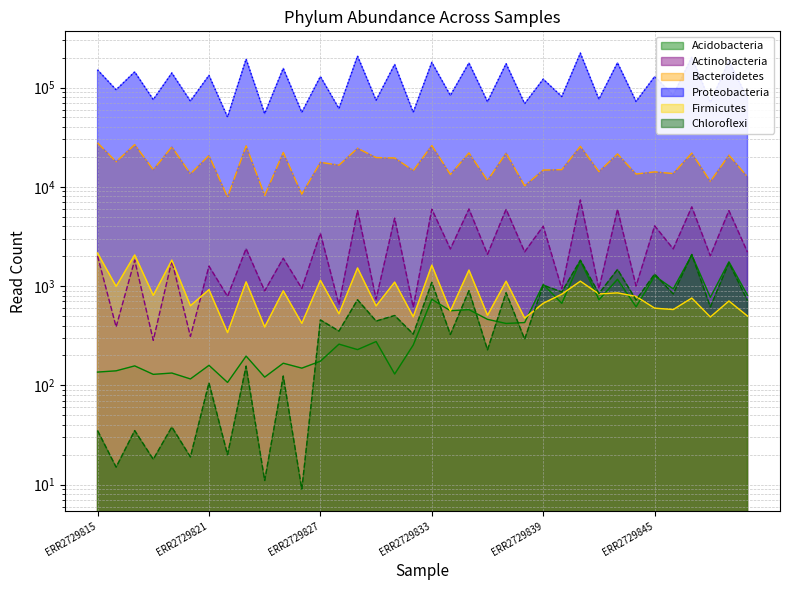

True or false: Firmicutes has more than 1 interior local peaks.

True